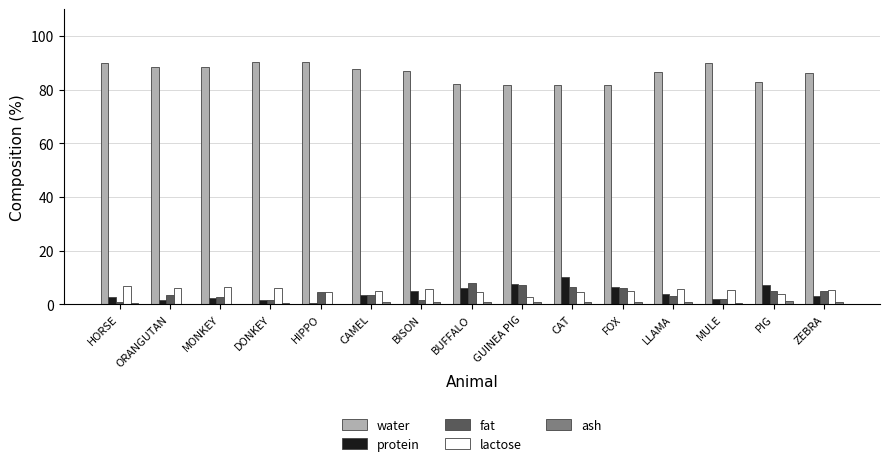

What is the greatest value displayed?

90.4